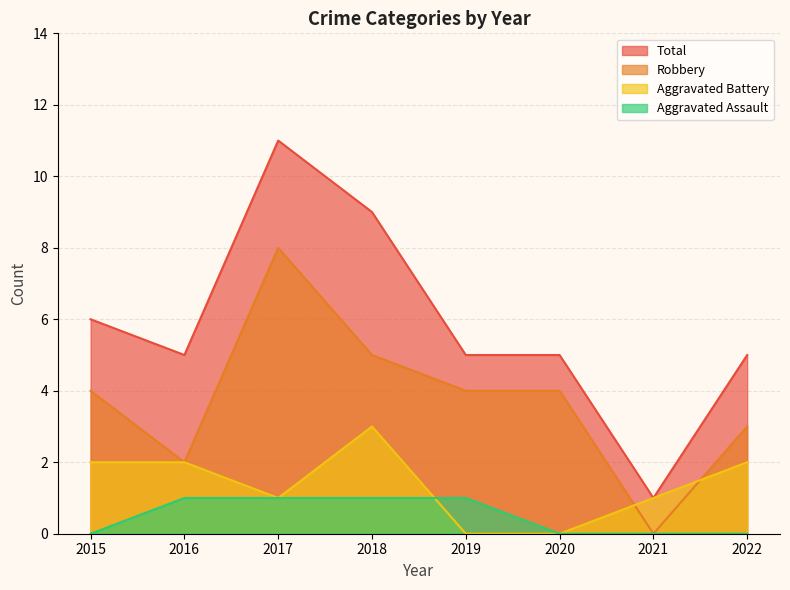

What is the difference between the second highest and minimum values in the Aggravated Battery series?

2